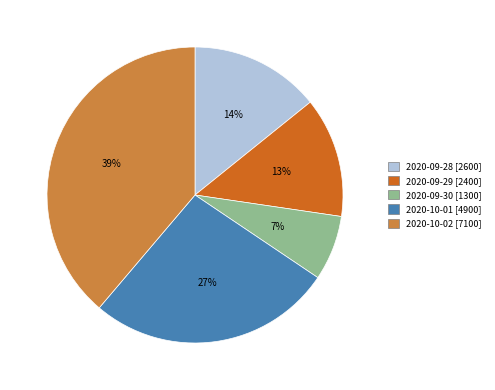

Does any single category account for the majority?

No